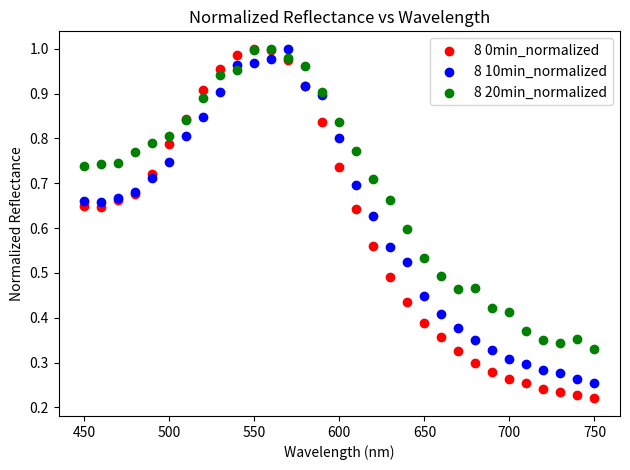

What are all the series names shown in the legend?

8 0min_normalized, 8 10min_normalized, 8 20min_normalized